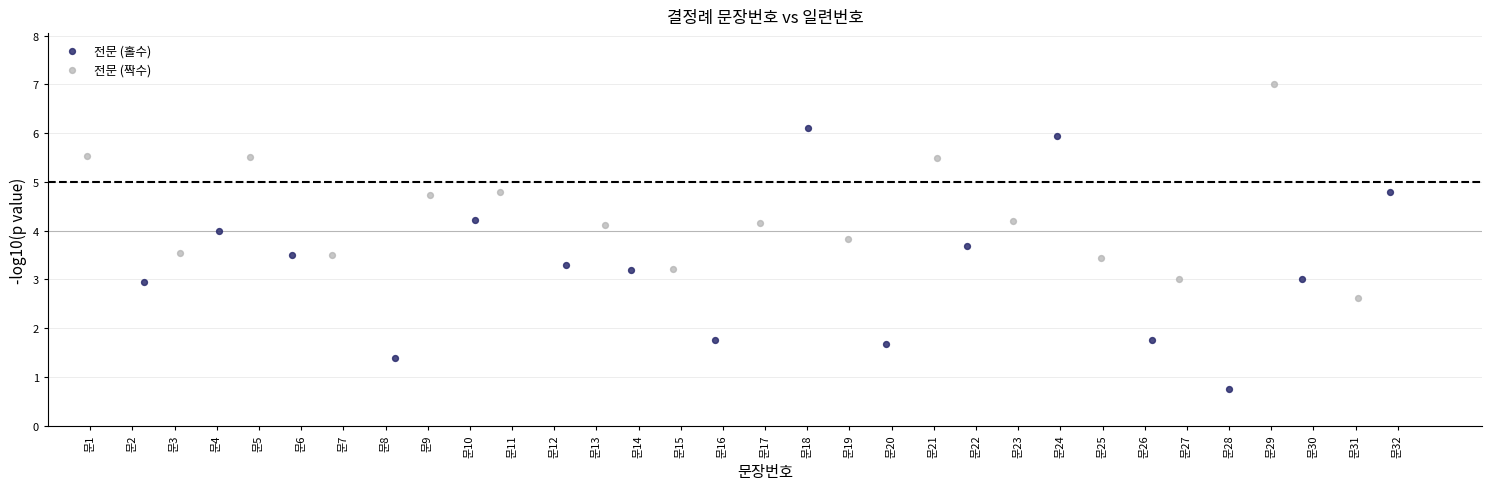

Which series contains the highest Y value?

전문 (짝수)